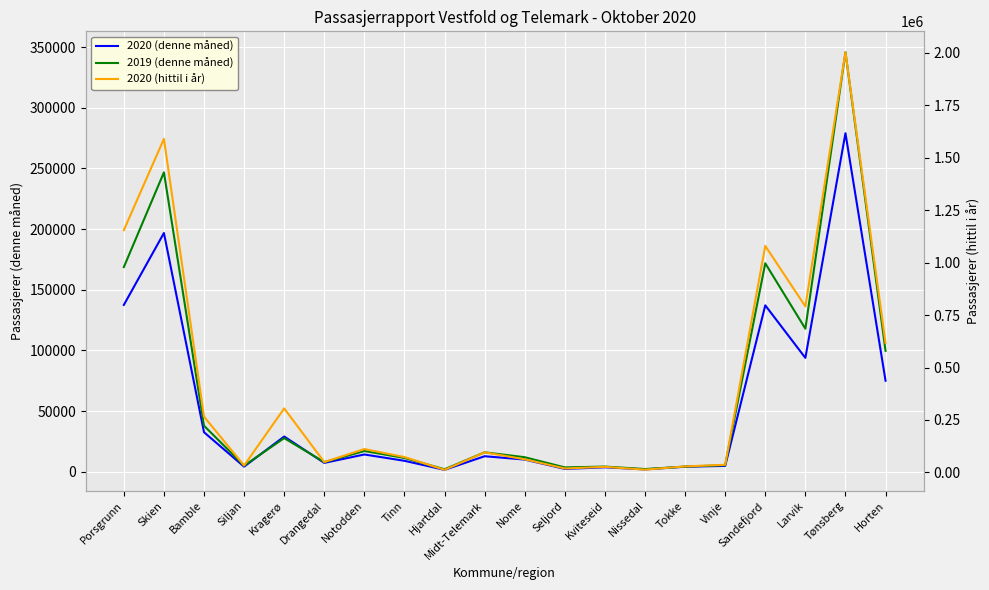

Reading left to right, list all the values displayed in this chart.

2020 (denne måned): Porsgrunn=137428	Skien=196722	Bamble=32525	Siljan=4166	Kragerø=28988	Drangedal=7262	Notodden=14187	Tinn=8981	Hjartdal=1522	Midt-Telemark=12749	Nome=10007	Seljord=2298	Kviteseid=3630	Nissedal=1913	Tokke=4101	Vinje=4782	Sandefjord=137104	Larvik=93804	Tønsberg=278968	Horten=74989
2019 (denne måned): Porsgrunn=168619	Skien=246686	Bamble=37863	Siljan=5020	Kragerø=27670	Drangedal=7912	Notodden=17031	Tinn=11327	Hjartdal=2009	Midt-Telemark=15985	Nome=11922	Seljord=3541	Kviteseid=4222	Nissedal=2186	Tokke=4193	Vinje=5358	Sandefjord=171751	Larvik=117852	Tønsberg=345724	Horten=99627
2020 (hittil i år): Porsgrunn=1154780	Skien=1589790	Bamble=265808	Siljan=33008	Kragerø=305097	Drangedal=49433	Notodden=111476	Tinn=73395	Hjartdal=12353	Midt-Telemark=95748	Nome=62579	Seljord=18852	Kviteseid=26606	Nissedal=13306	Tokke=28771	Vinje=36568	Sandefjord=1079678	Larvik=791356	Tønsberg=2002847	Horten=617329